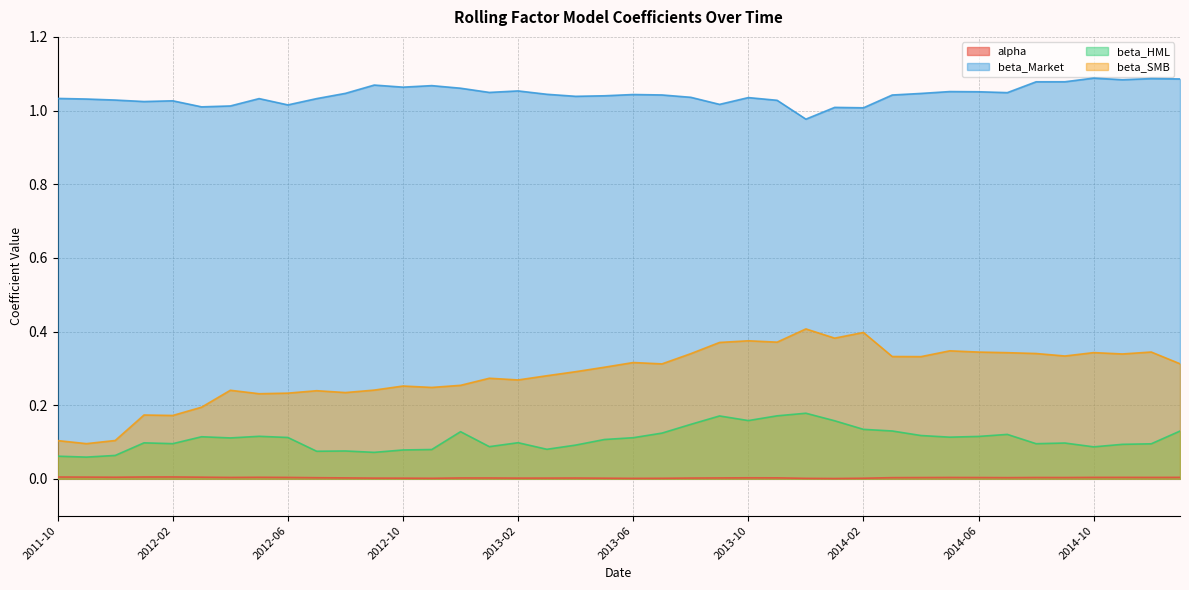

In alpha, how many points are lower than both neighbors (excluding endpoints)?

9